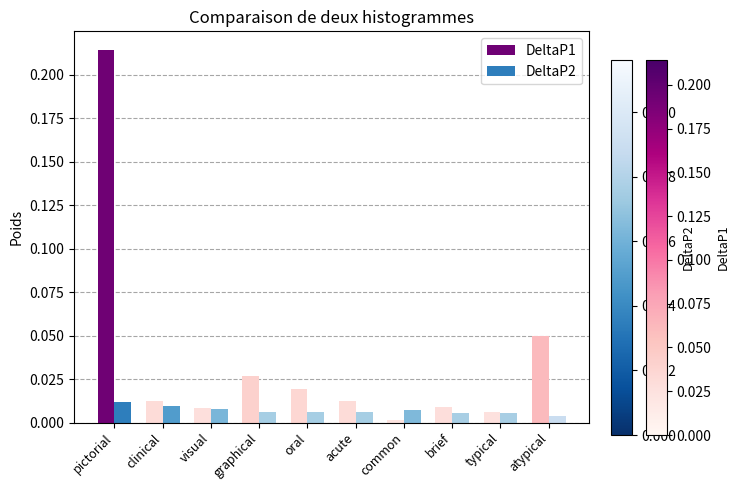

At which category is the sum across all series the highest?

pictorial